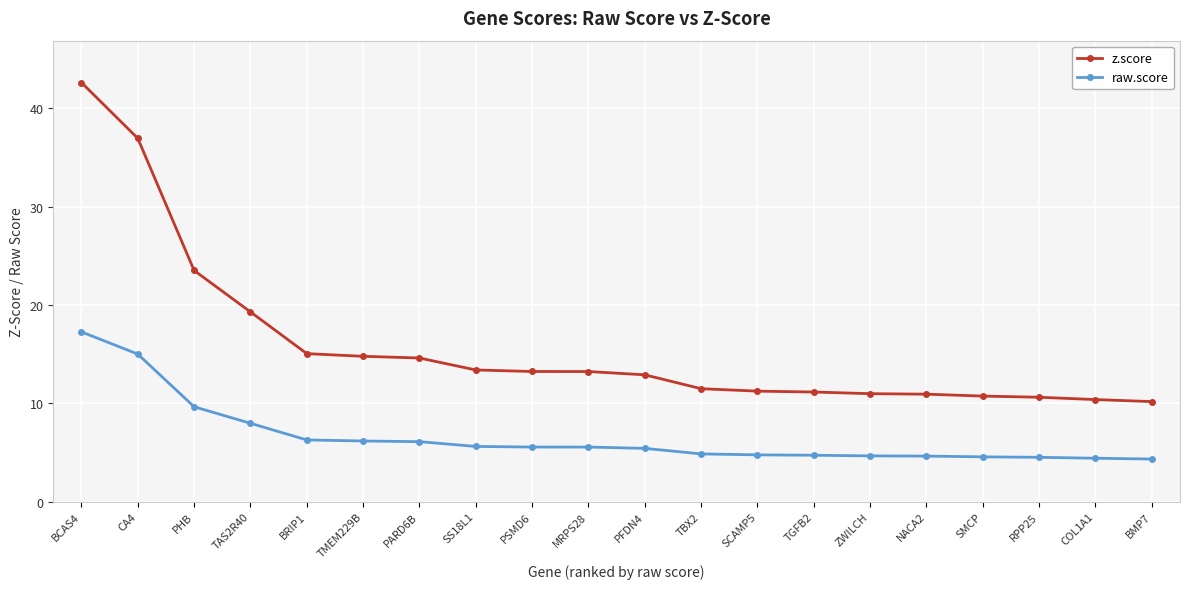

What is the difference between the highest and lowest values at PFDN4?

7.5